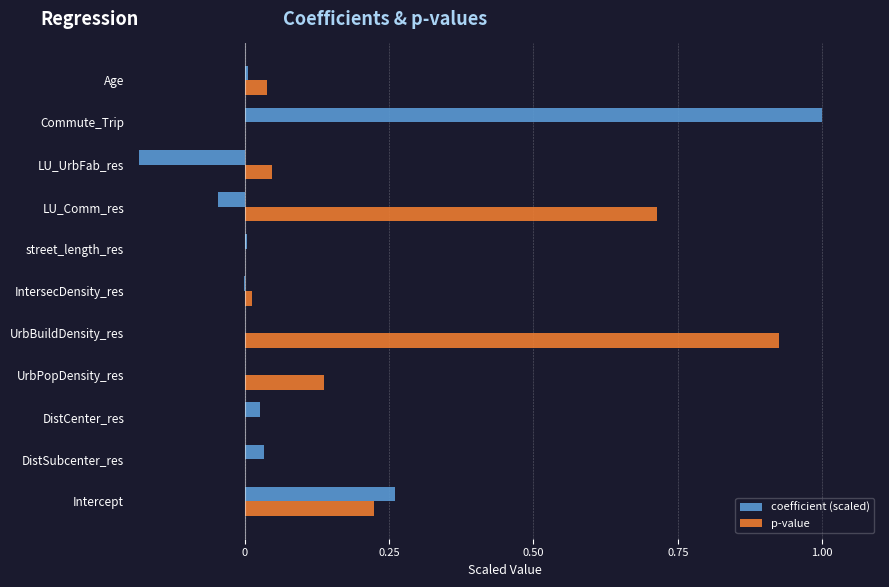

At which label does coefficient (scaled) reach its peak?

Commute_Trip